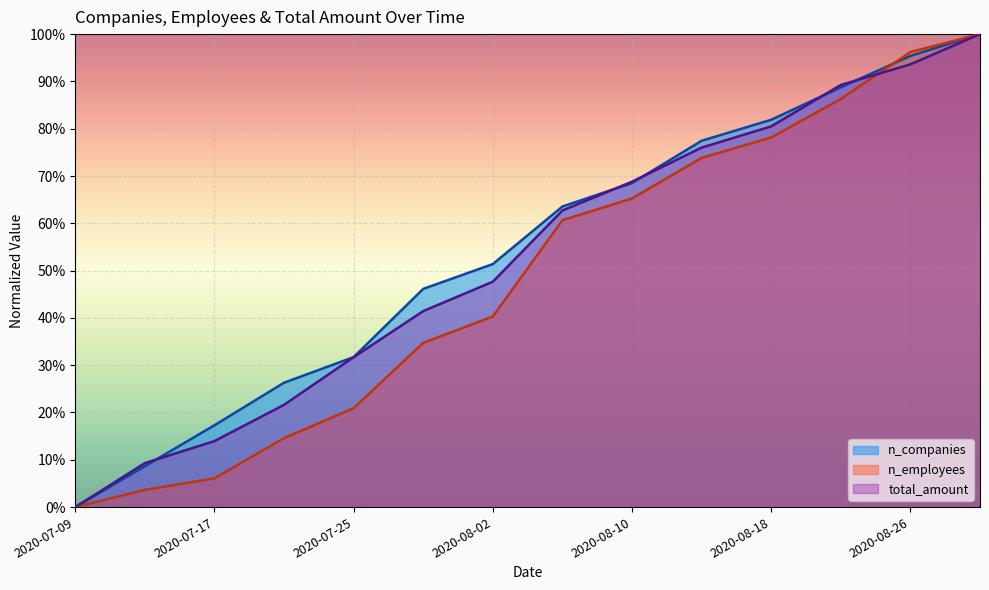

How many lines are shown in the chart?

3